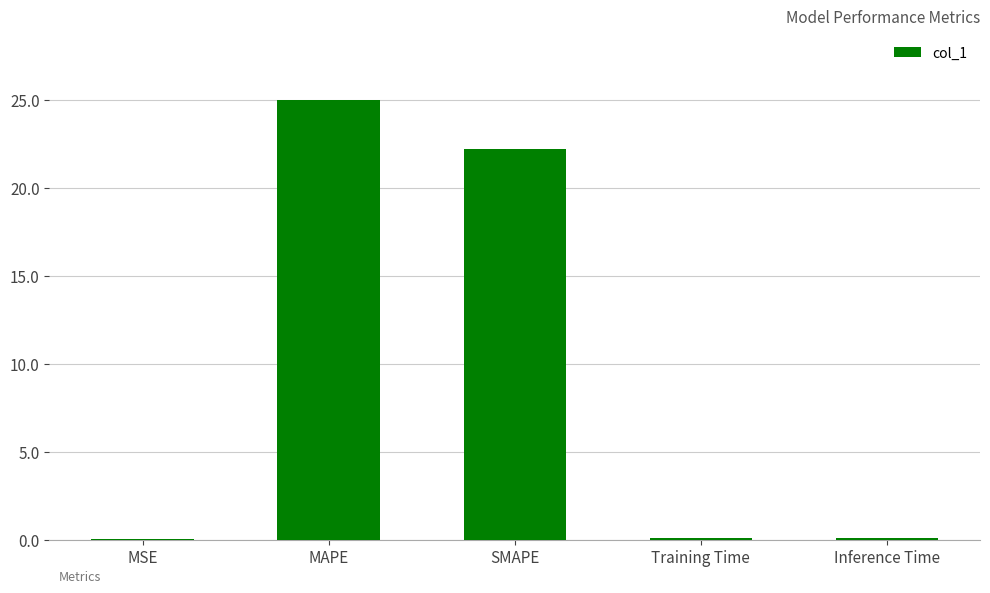

What is the sum of all values?

47.5